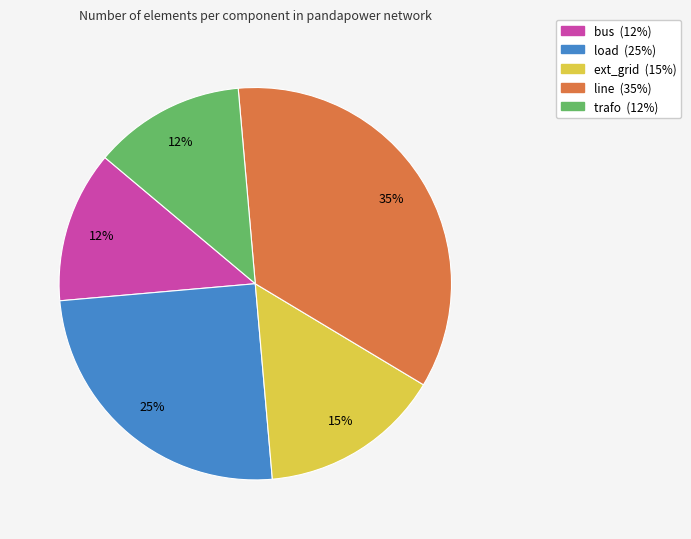

Does bus represent more than half of the total?

No